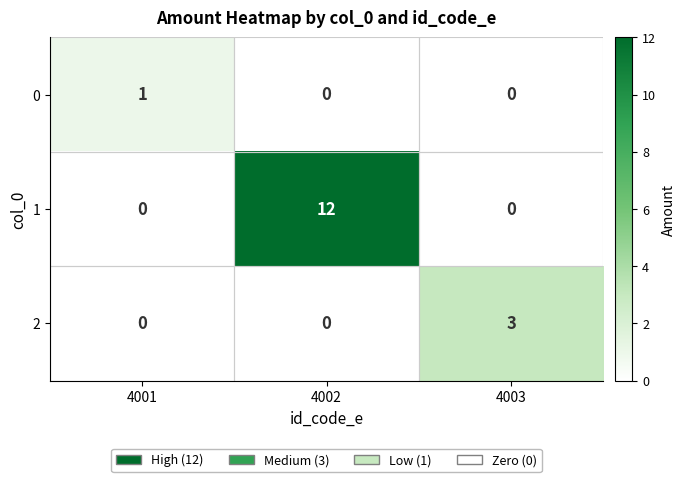

Which series has the largest range (max minus min)?

1